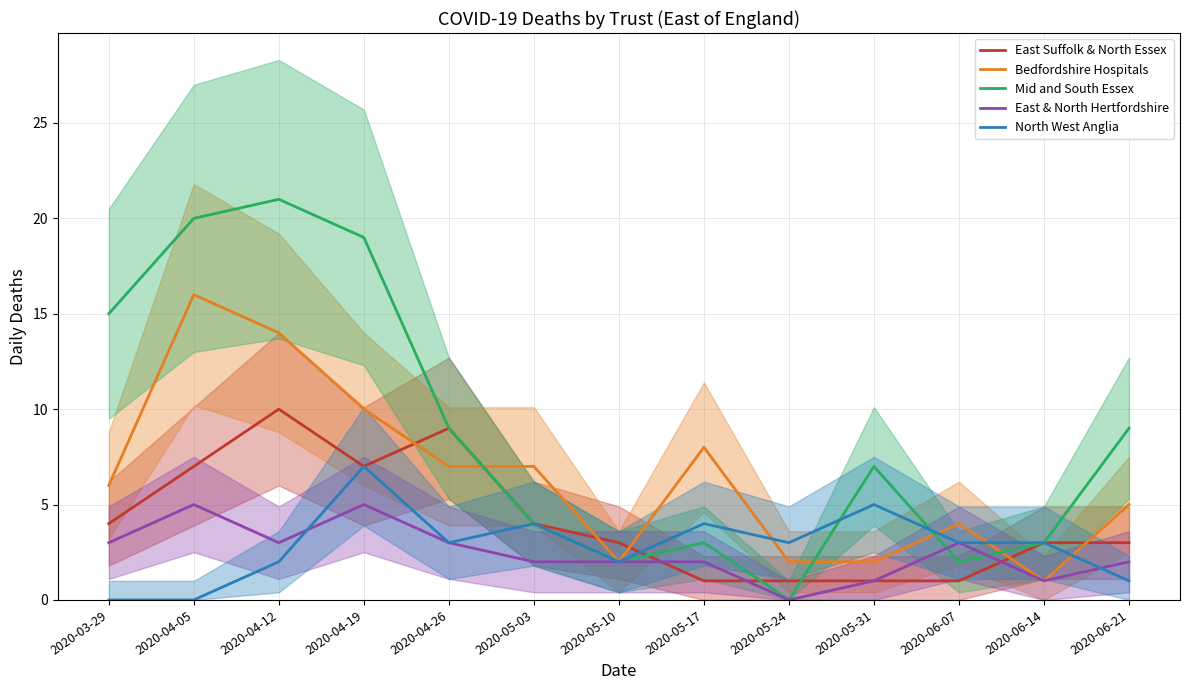

Between which two adjacent categories do Mid and South Essex and East & North Hertfordshire first intersect?

2020-05-31 and 2020-06-07